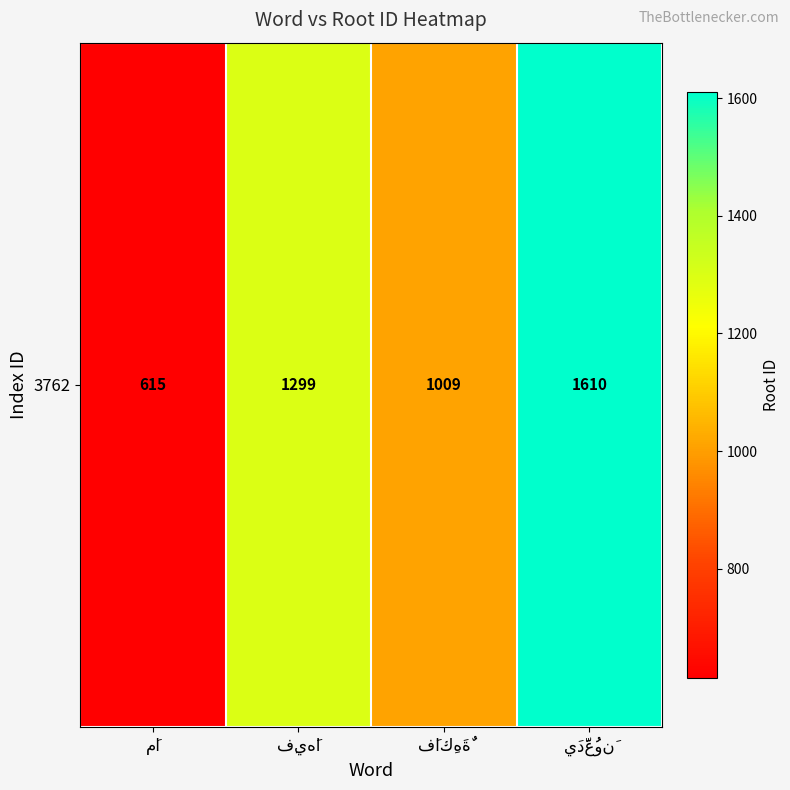

The chart shows a value of 814 at مَا. True or false?

False